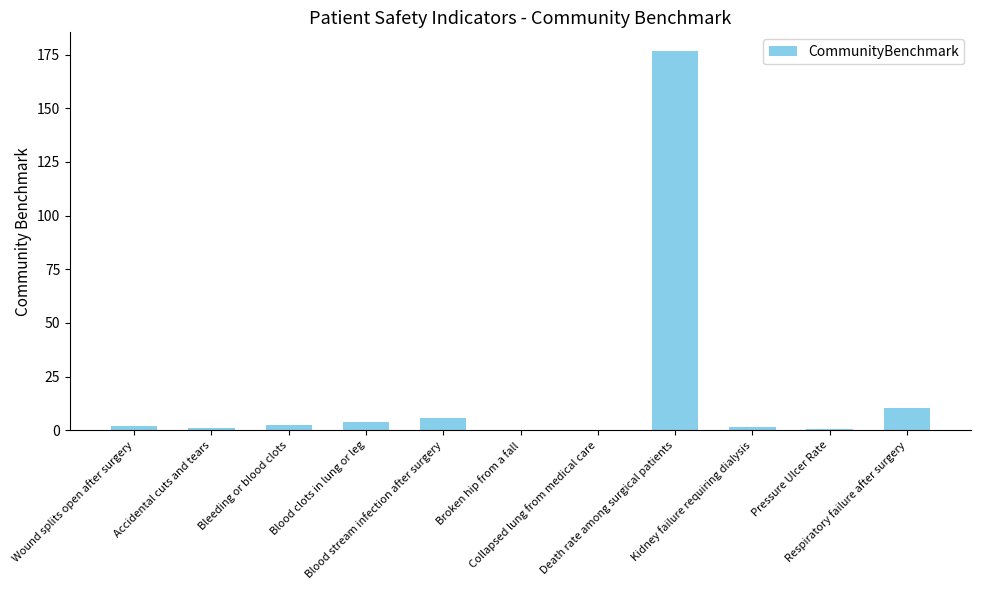

Does the chart contain stacked bars?

No